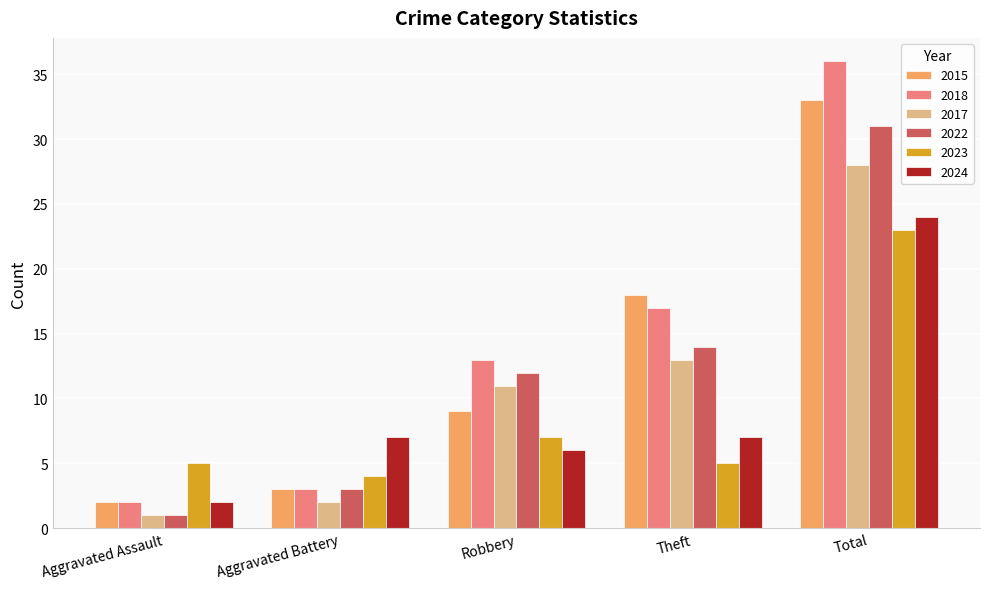

What is the difference between the 2017 values at Total and Robbery?

17